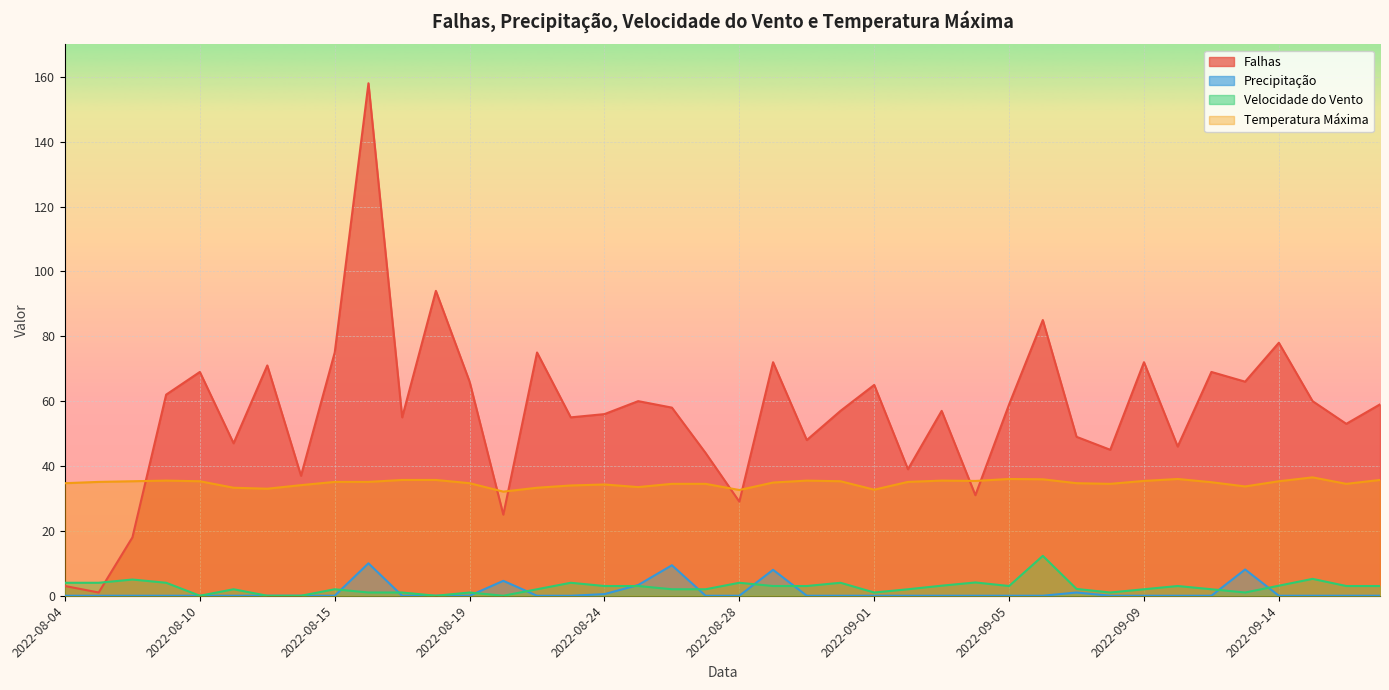

Between which two adjacent categories do Falhas and Temperatura Máxima first intersect?

2022-08-06 and 2022-08-08